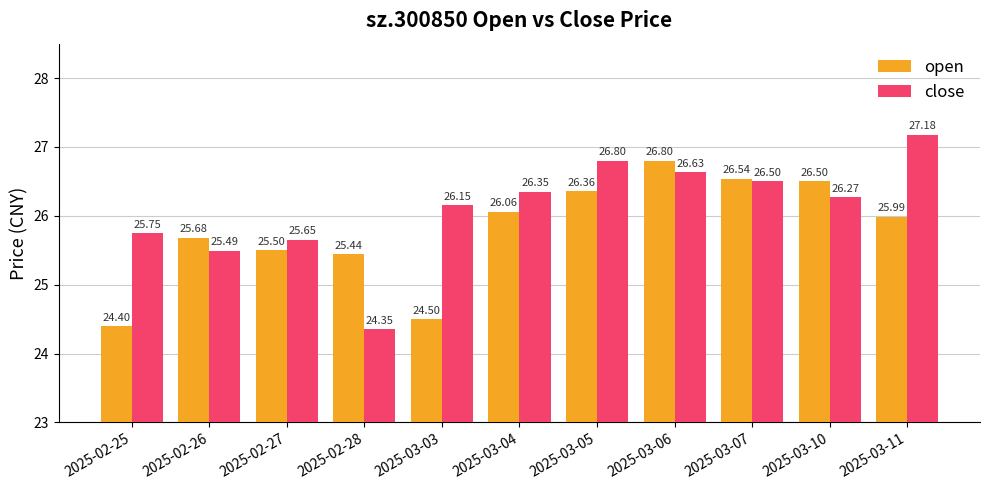

True or false: close has a value of 26.6 at 2025-03-06.

True